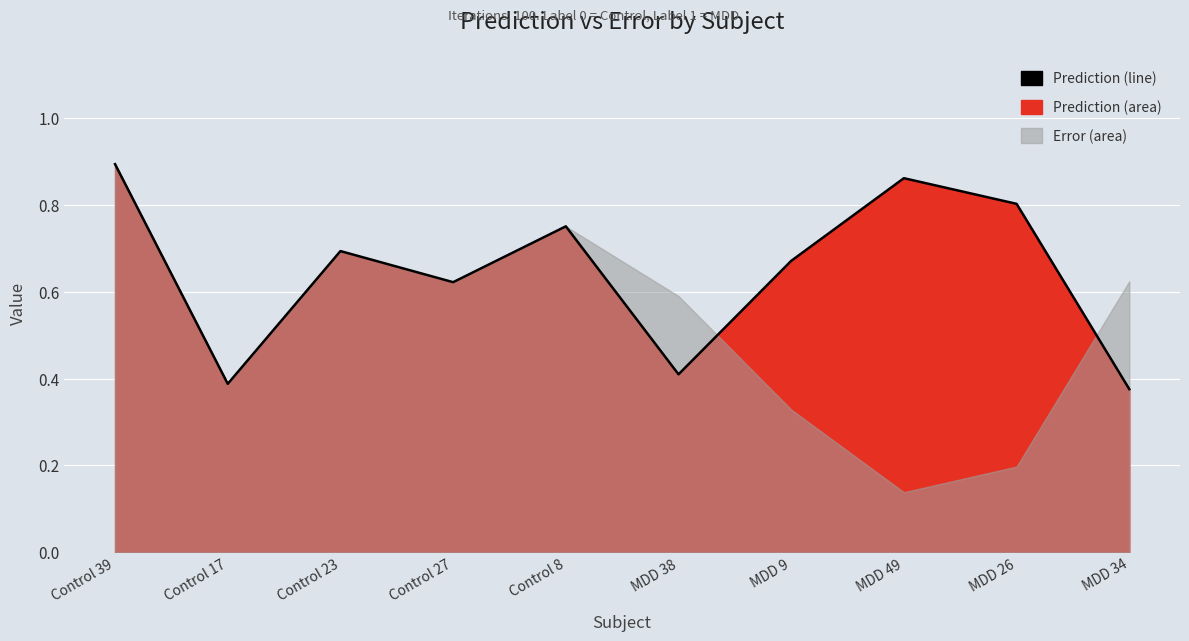

Reading left to right, list all the values displayed in this chart.

Control 39=0.9	Control 17=0.4	Control 23=0.7	Control 27=0.6	Control 8=0.8	MDD 38=0.4	MDD 9=0.7	MDD 49=0.9	MDD 26=0.8	MDD 34=0.4